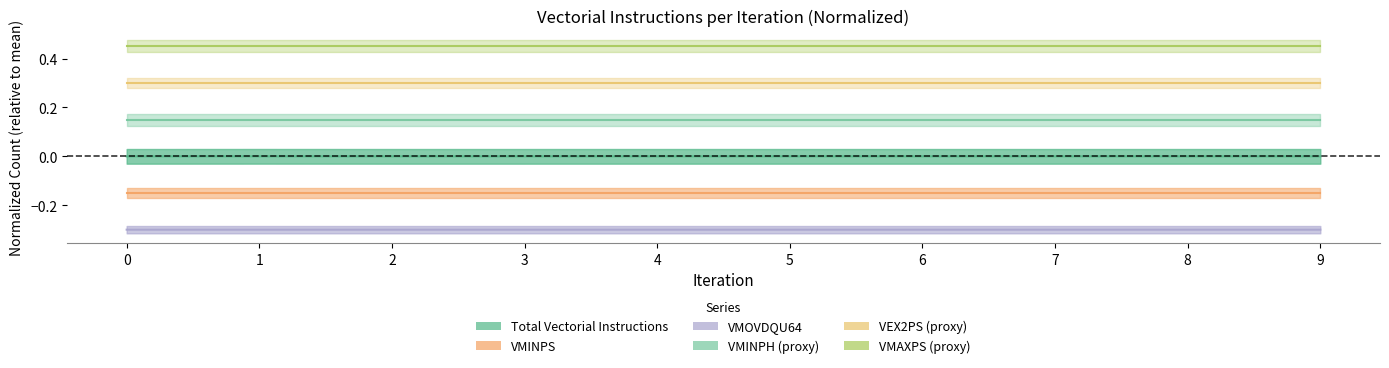

True or false: VMINPS and VMOVDQU64 cross at least once.

False